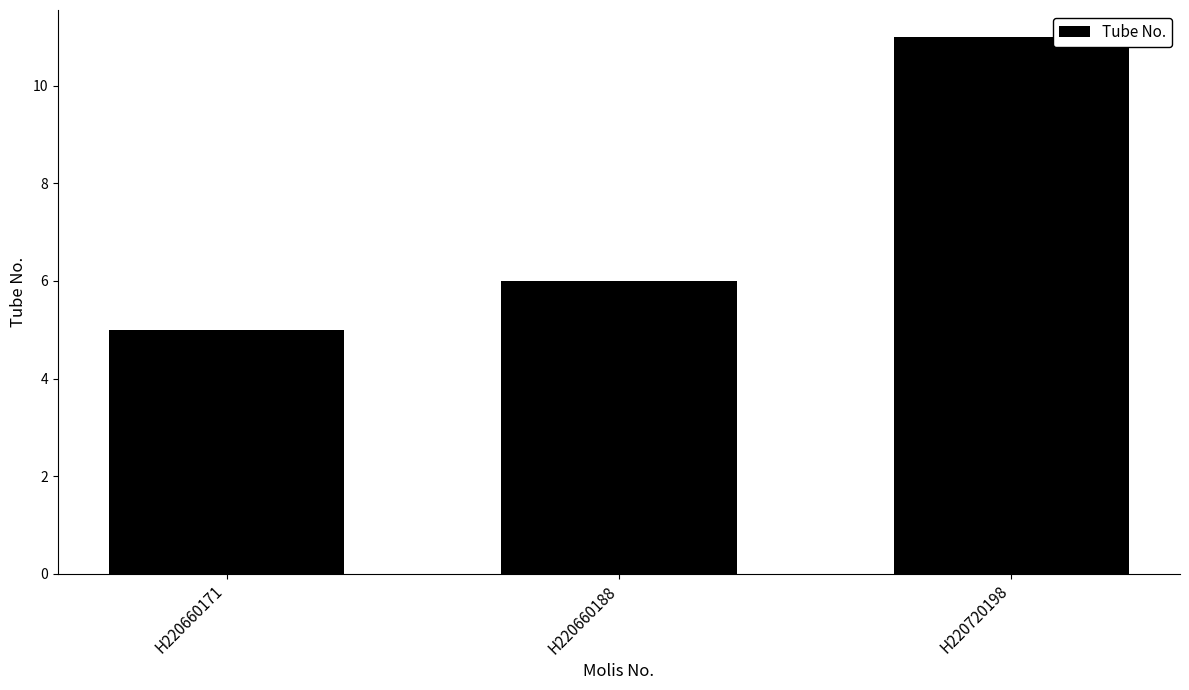

Reading right to left, list all the values displayed in this chart.

H220720198=11	H220660188=6	H220660171=5